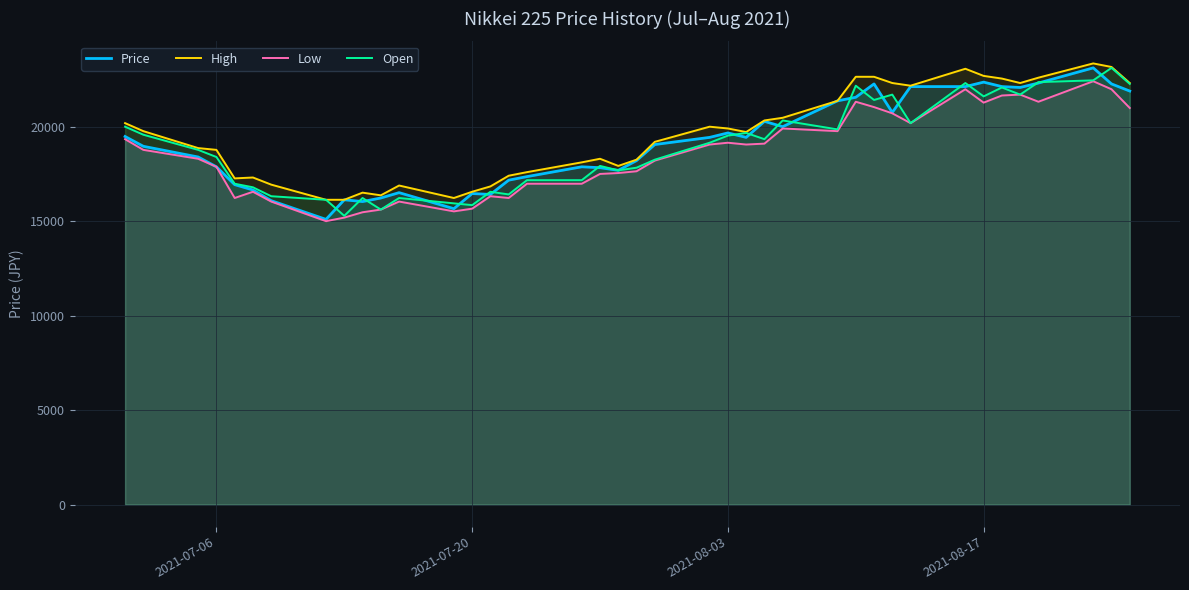

What is the minimum value shown in the chart?

15005.6